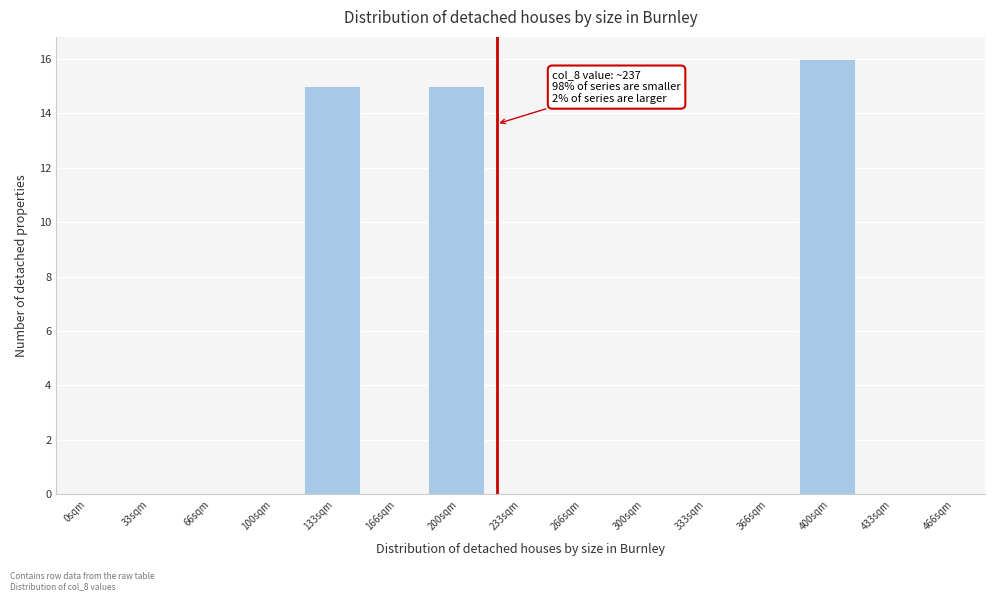

Reading left to right, extract all data points from this chart.

0sqm=0	33sqm=0	66sqm=0	100sqm=0	133sqm=15	166sqm=0	200sqm=15	233sqm=0	266sqm=0	300sqm=0	333sqm=0	366sqm=0	400sqm=16	433sqm=0	466sqm=0